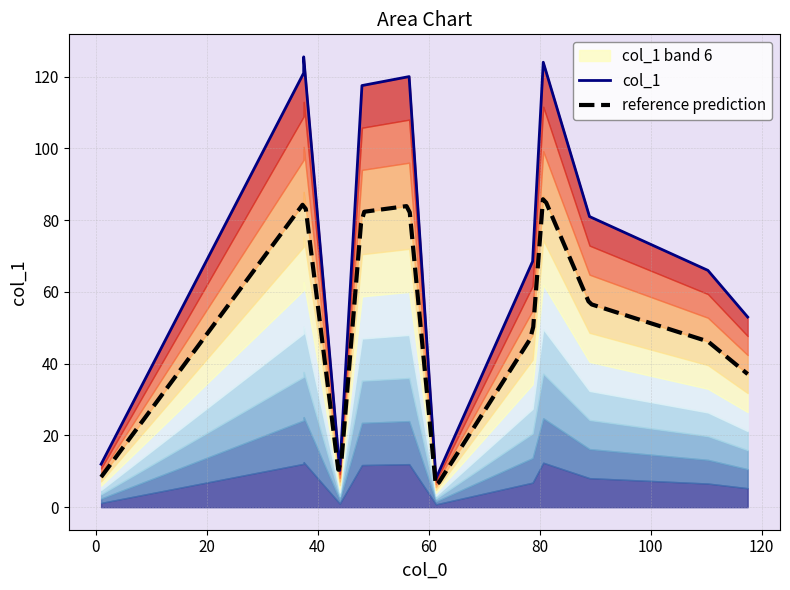

What is the average value?

75.6